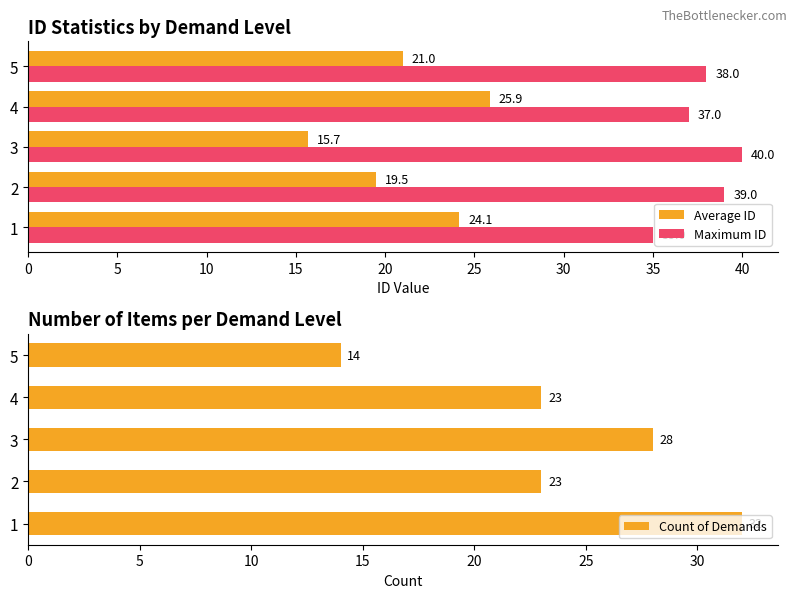

Which series has the largest total across all categories?

Maximum ID